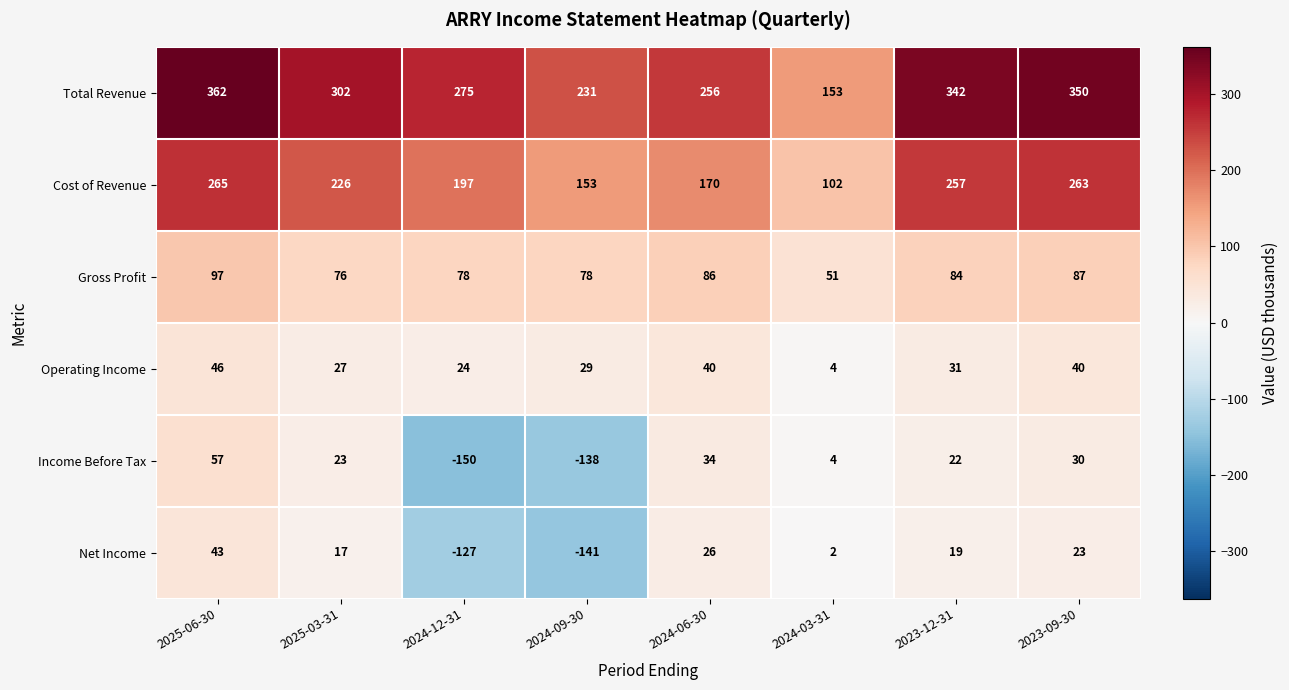

What is the sum of all Gross Profit values?

637